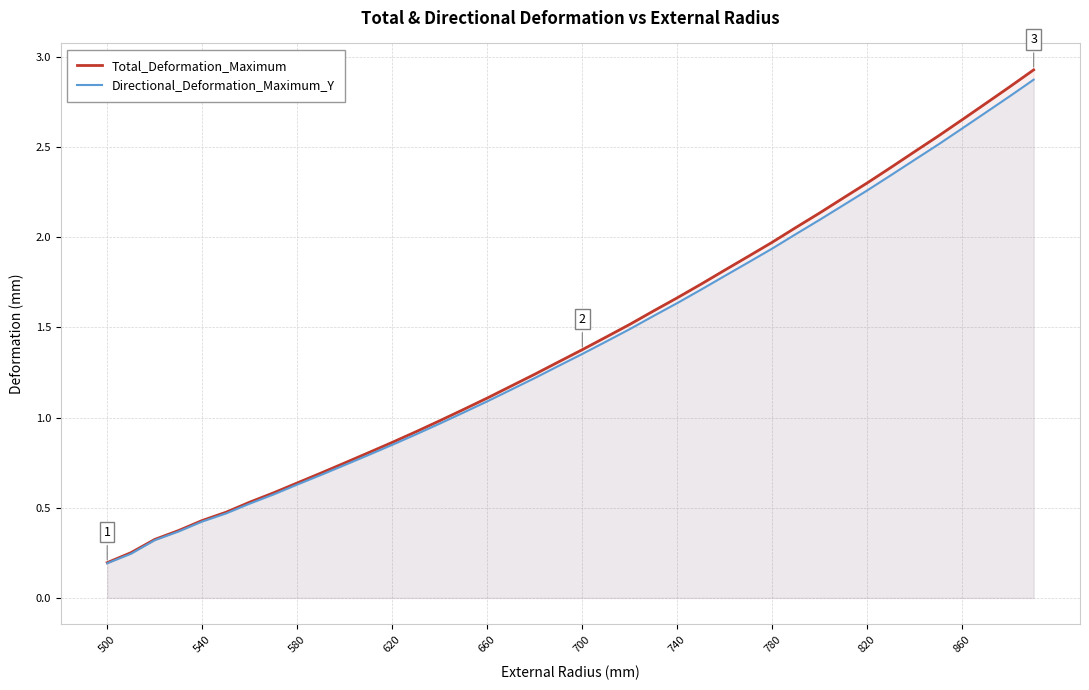

Is the value of Total_Deformation_Maximum at 780 greater than the value of Directional_Deformation_Maximum_Y at 860?

No